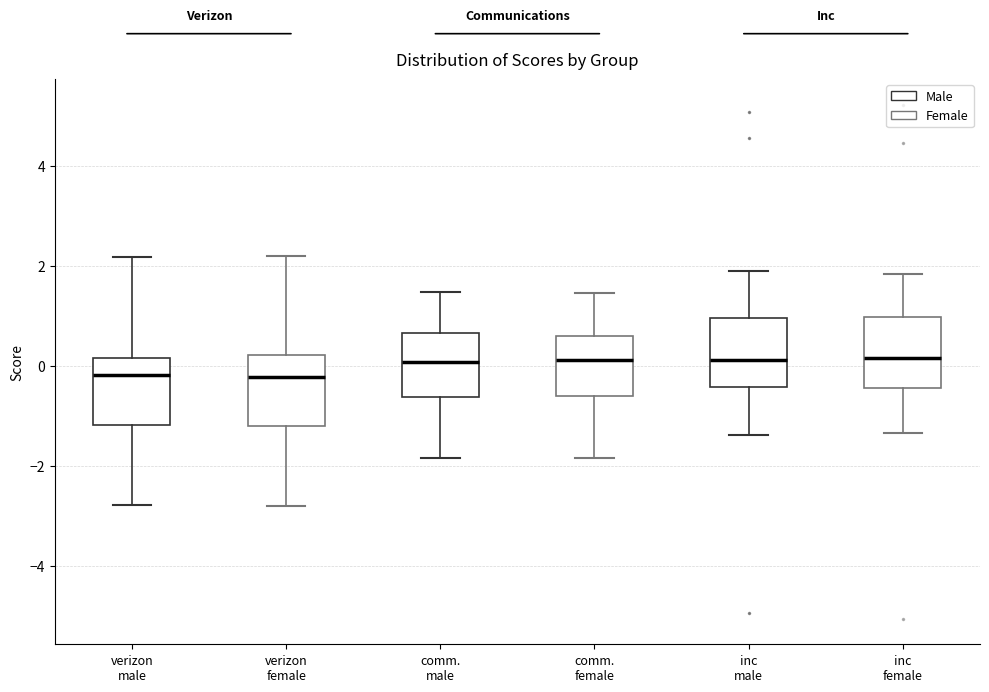

Where does the lower whisker of the box for verizon female end on the y-axis? The values are not printed on the chart, so give them approximately, as read against the axis.

-2.8